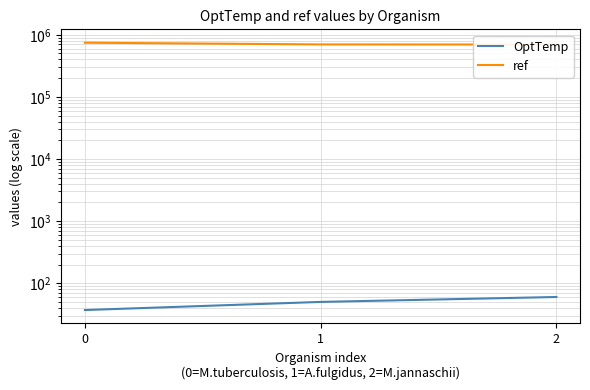

What is the value of the OptTemp point at the 2nd from the left?

50